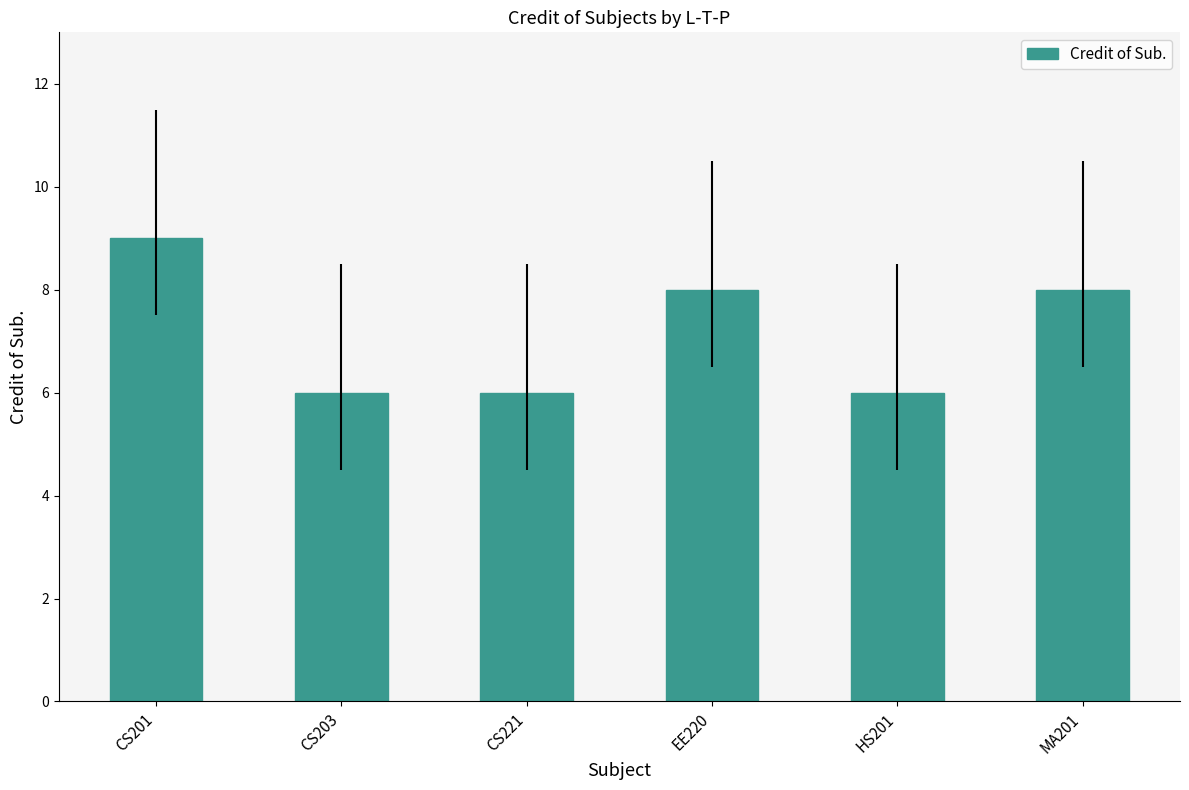

Is it true that the value at CS201 is 9?

True